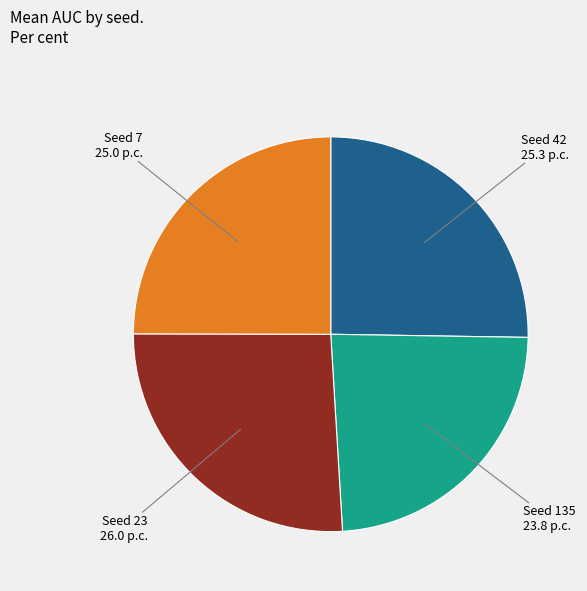

Is there a majority slice in this chart?

No